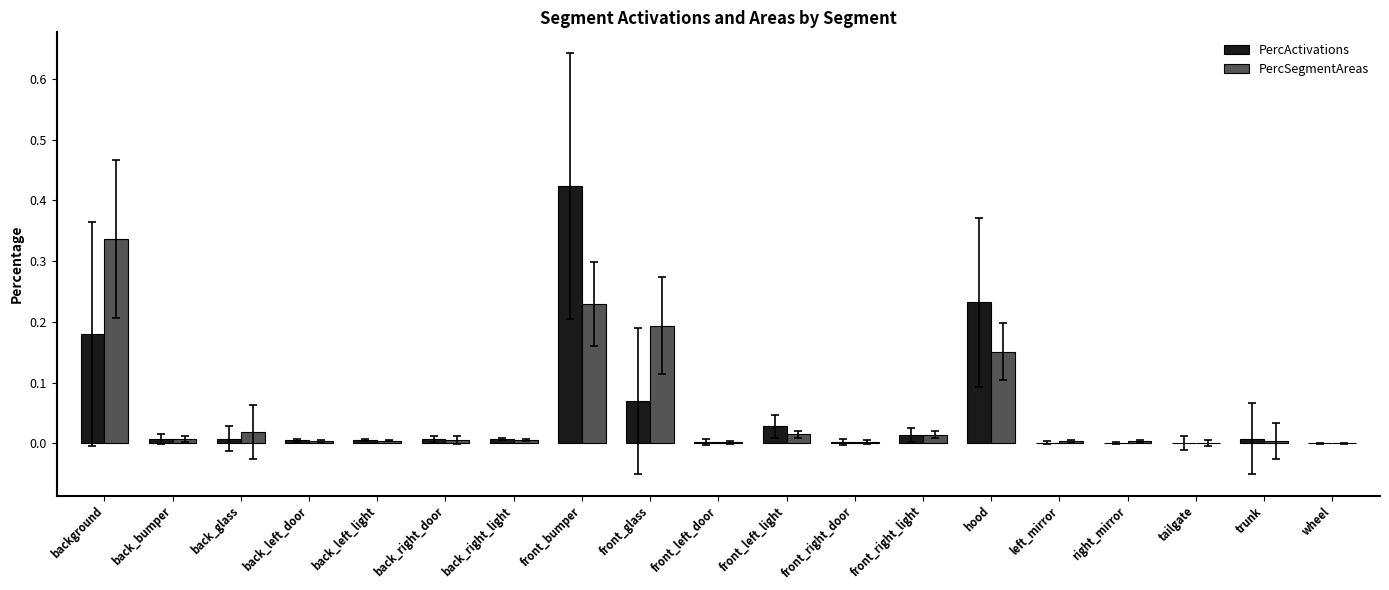

The value of PercActivations at back_bumper is 0.0. True or false?

True